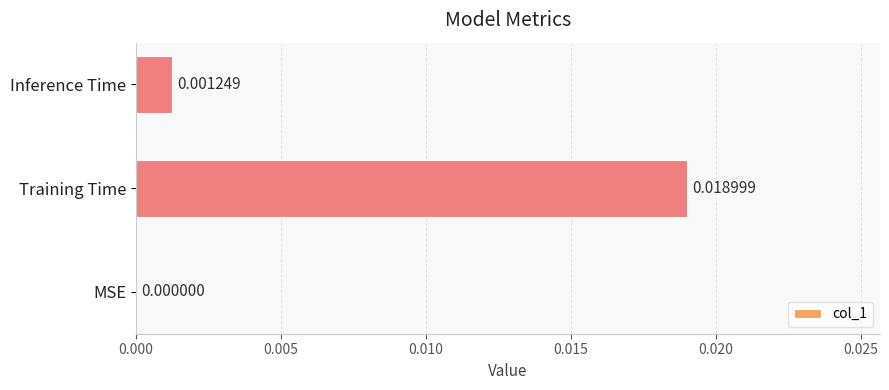

Which label corresponds to the largest value in the chart?

Training Time